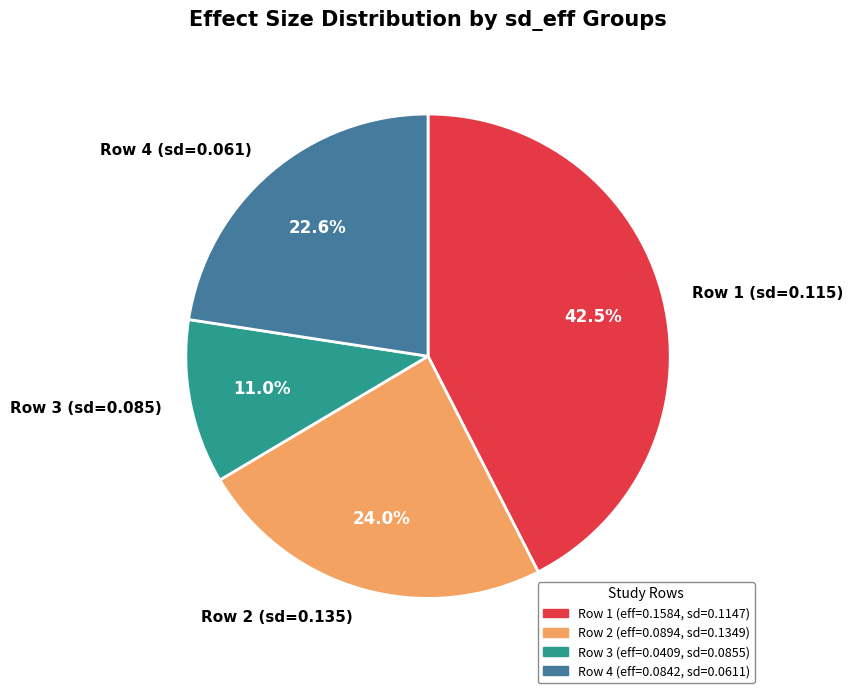

How many slices are in this pie chart?

4